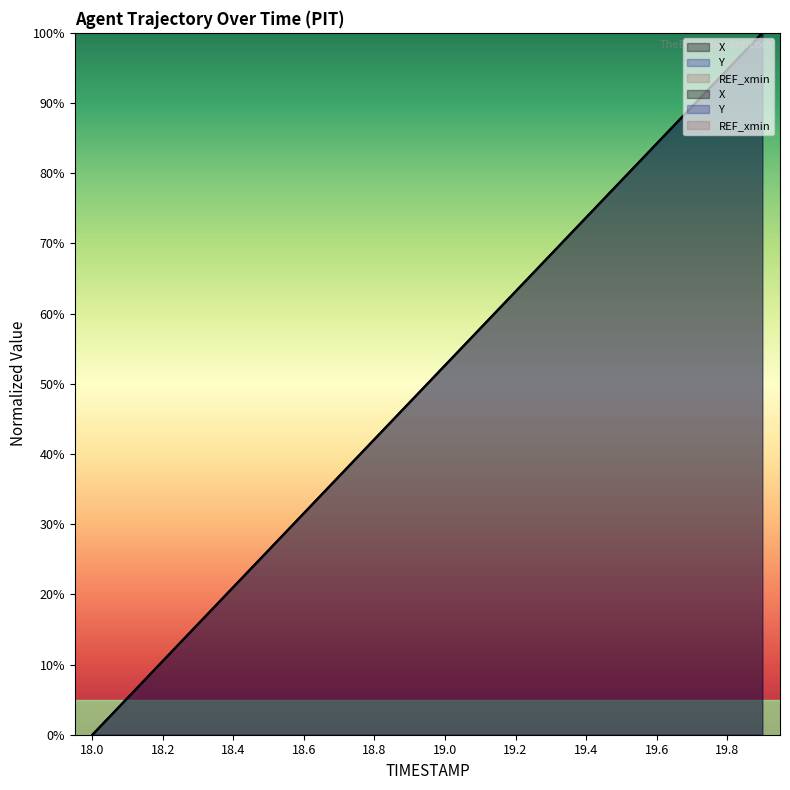

What is the value of the Y point at the 5th from the left?

21.1